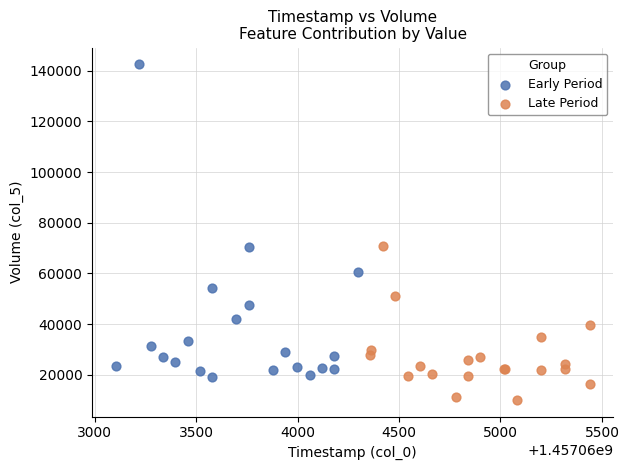

Which series reaches the maximum Y coordinate?

Early Period